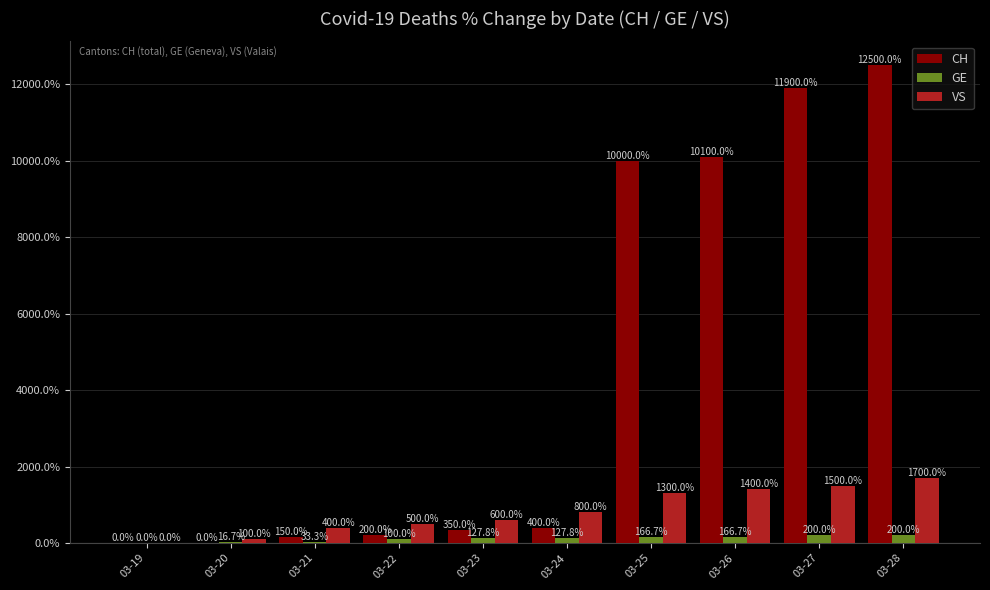

Is it true that VS equals 1700.0 at 03-28?

True